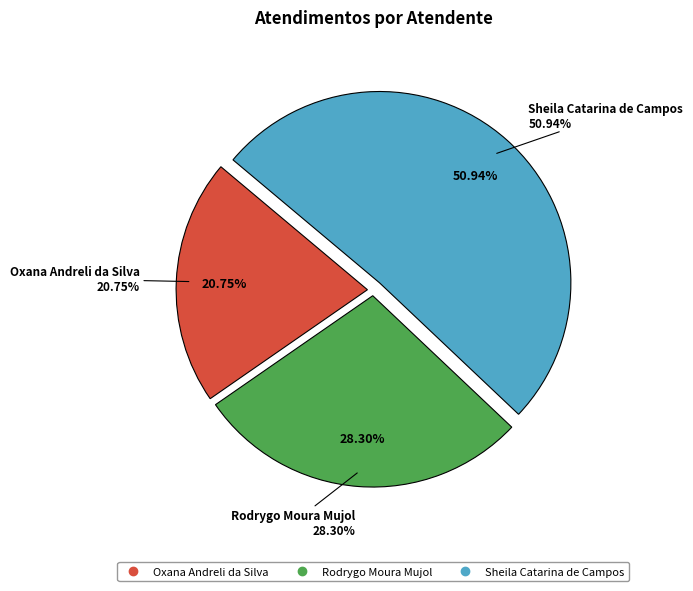

The Rodrygo Moura Mujol slice represents 28% of the pie. True or false?

True